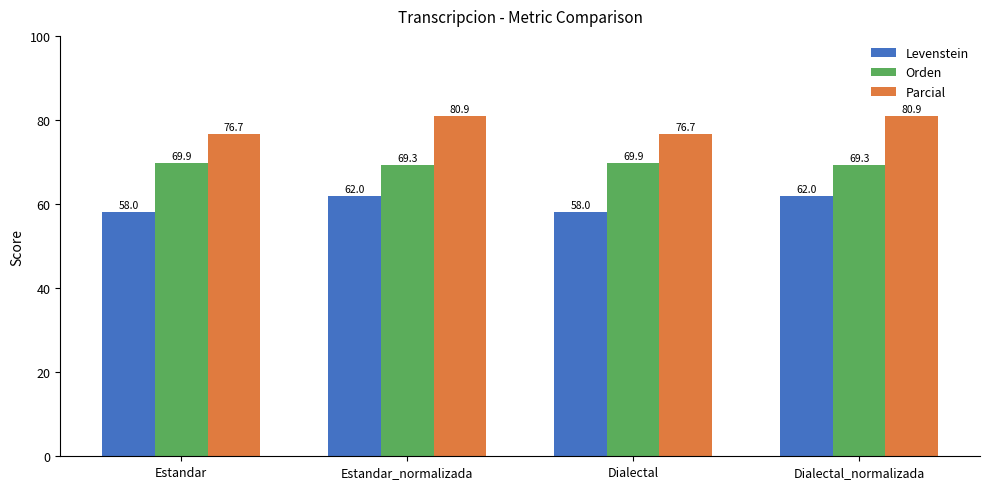

What is the sum of the Orden values at Estandar_normalizada and Estandar?

139.2